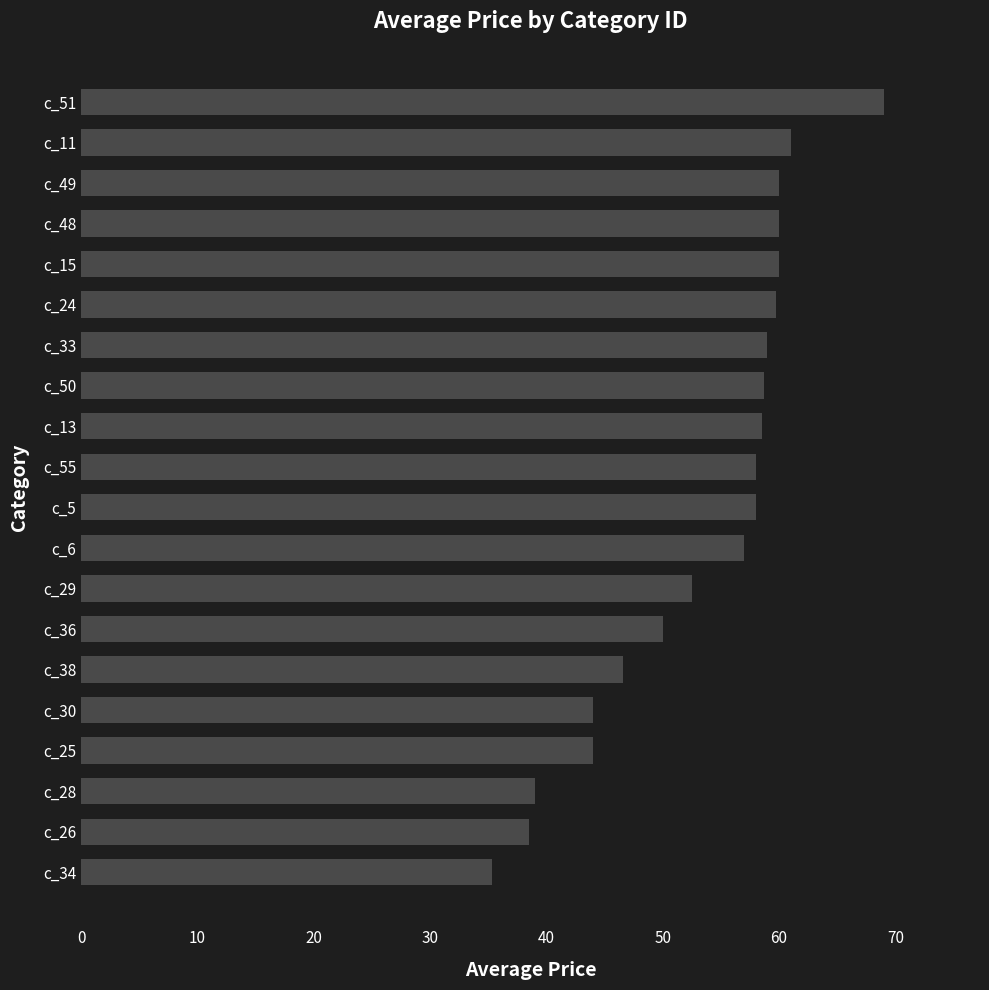

Which has a higher value, c_38 or c_13?

c_13